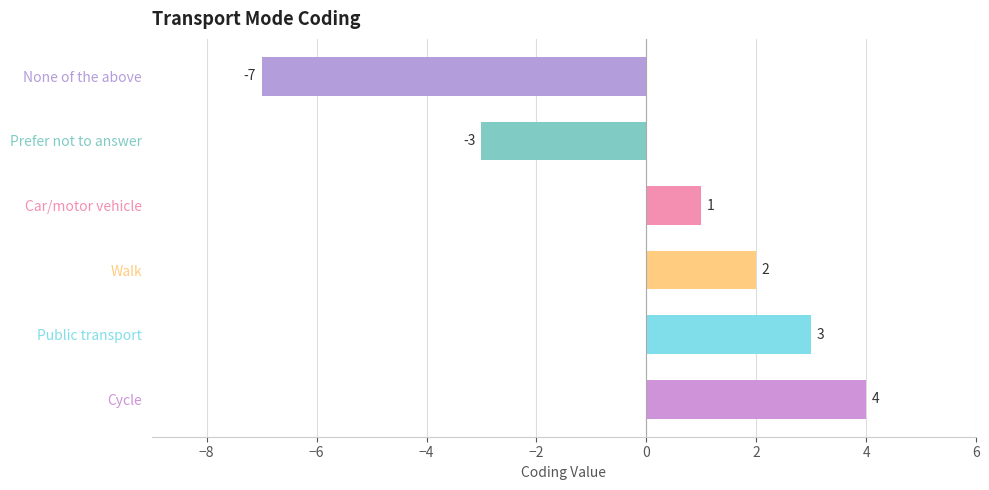

What is the change in value from Walk to Cycle?

+2